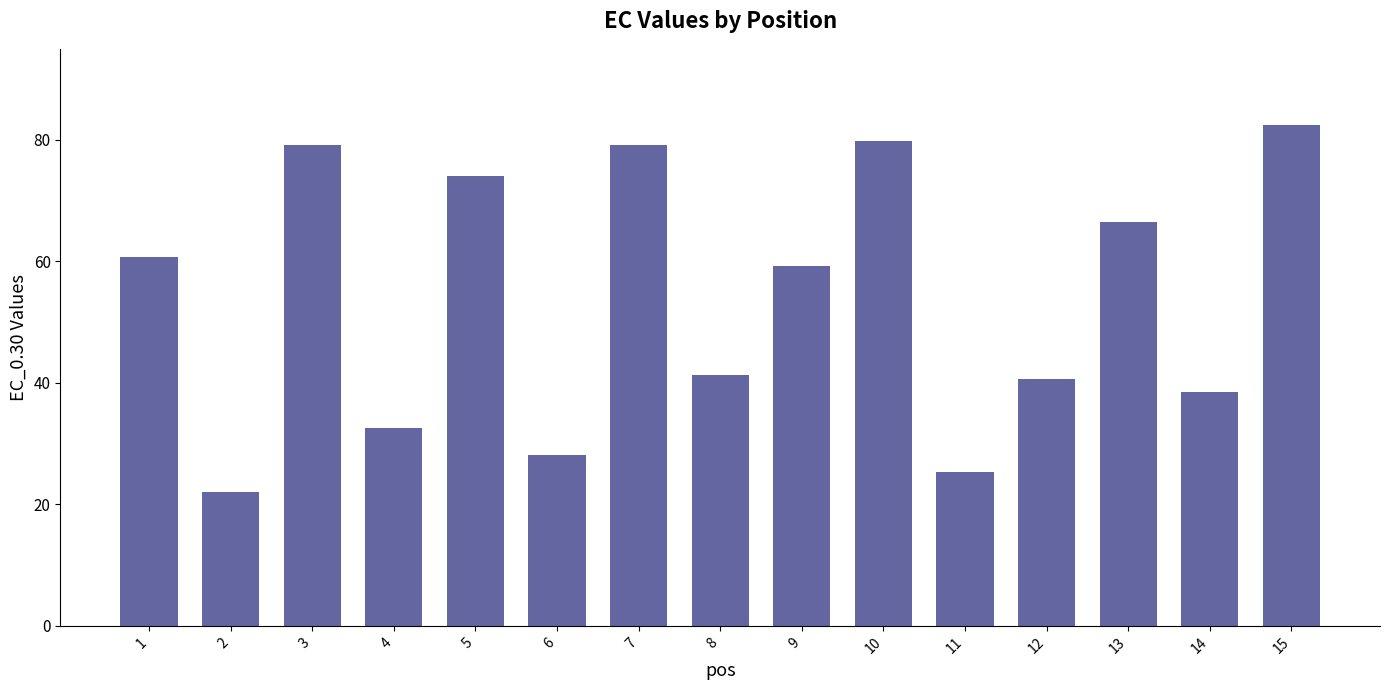

Are the bars grouped side by side (vs. stacked)?

No